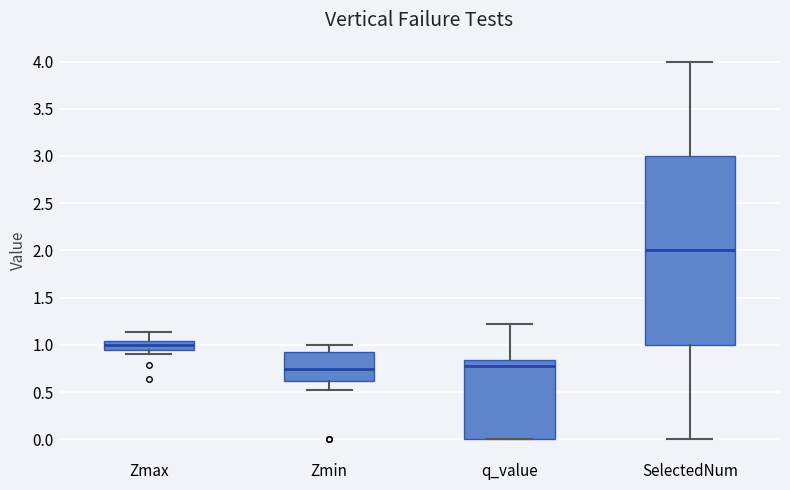

Where is the lower edge of the box for q_value on the y-axis? The values are not printed on the chart, so give them approximately, as read against the axis.

0.00